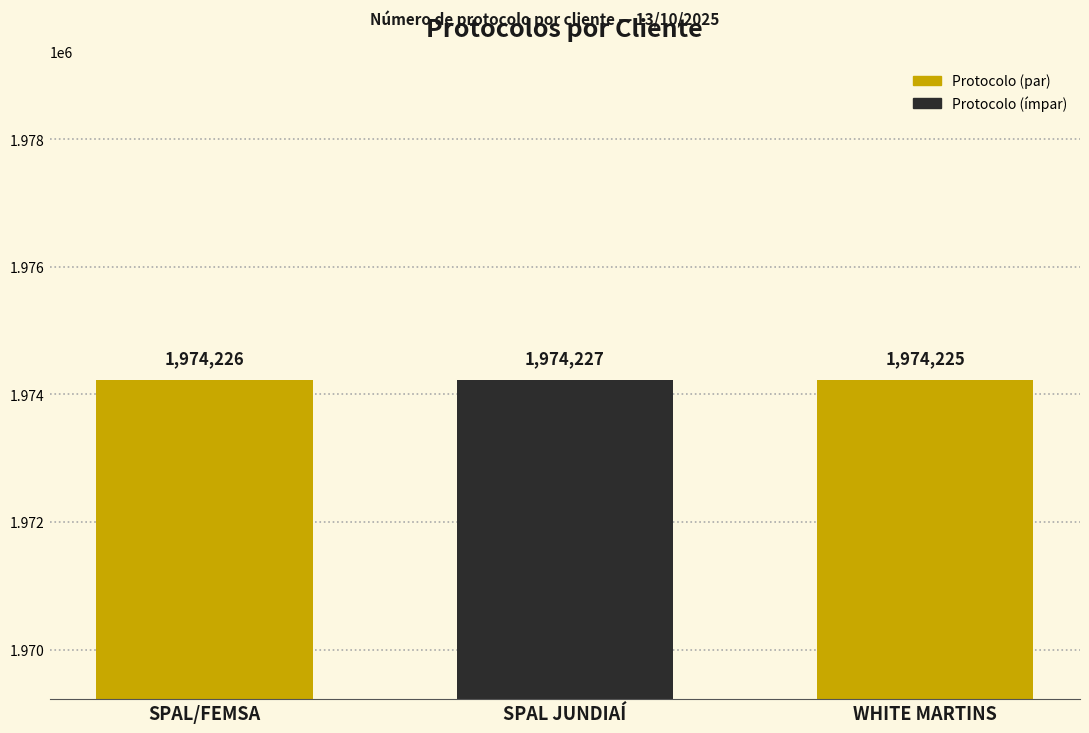

Approximately how many times larger is the value at WHITE MARTINS compared to SPAL/FEMSA?

1.0